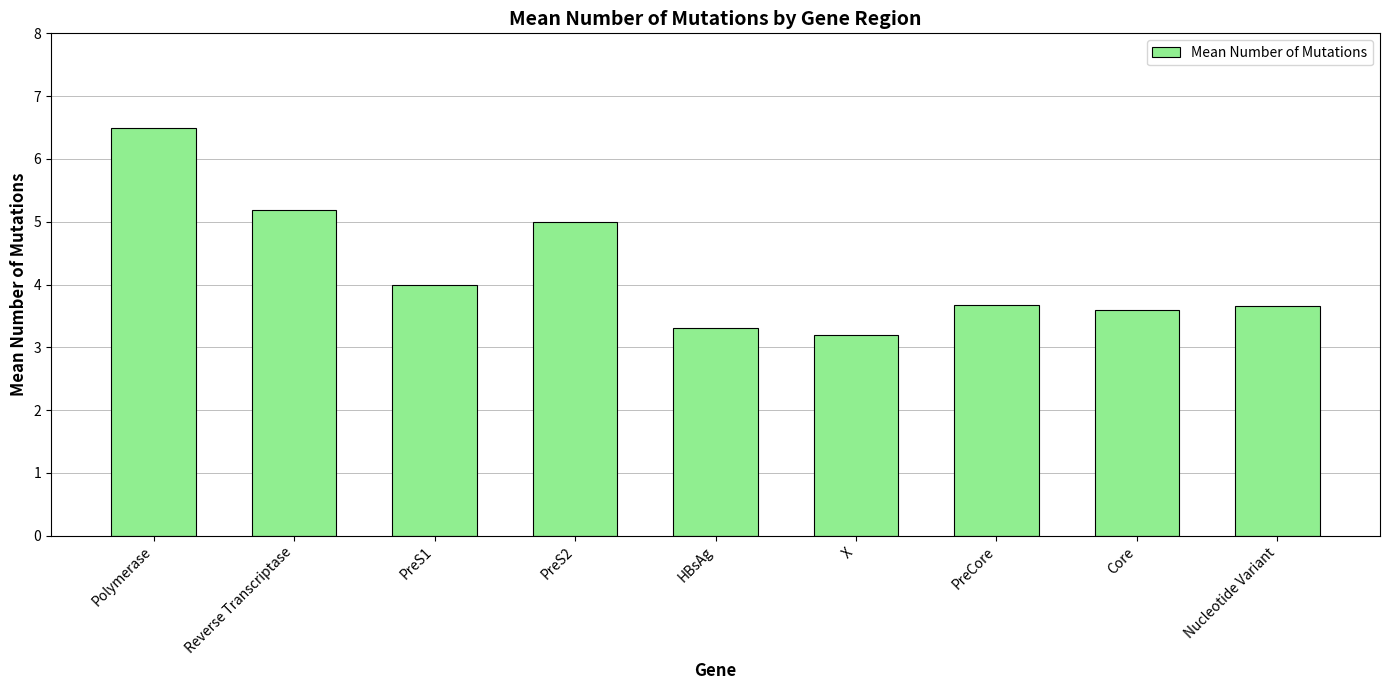

The value at Reverse Transcriptase is 5.2. True or false?

True